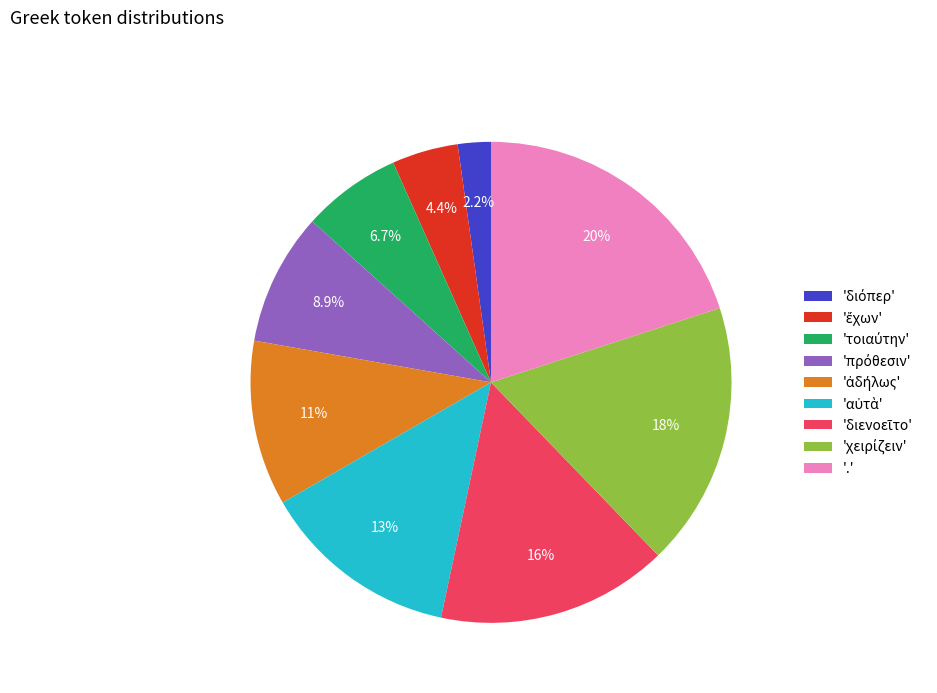

Is there a majority slice in this chart?

No